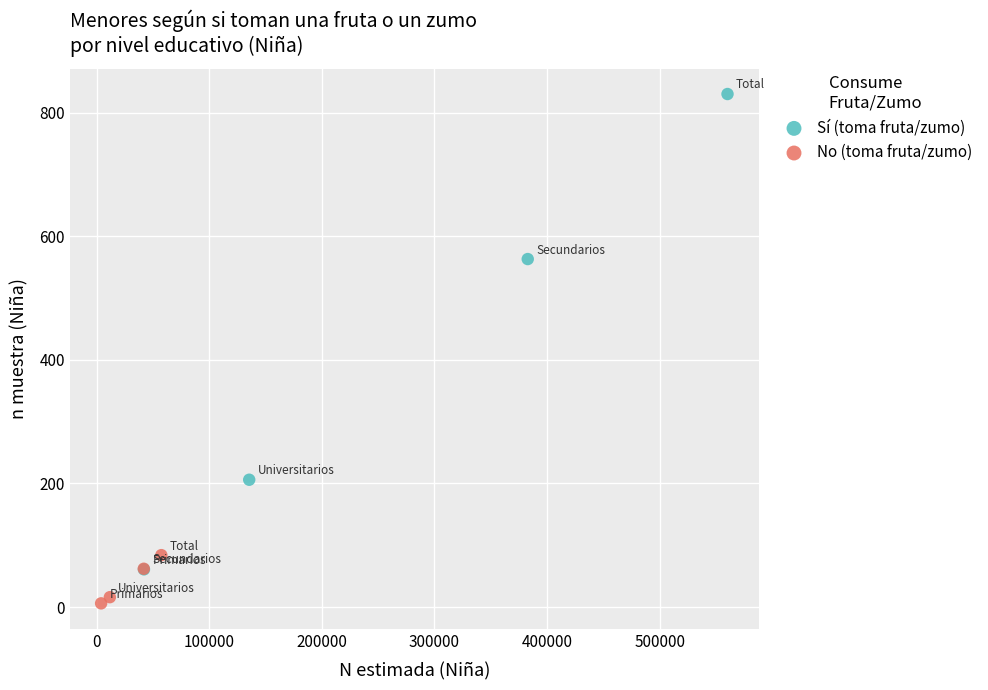

Which series has the largest Y range (max minus min)?

Sí (toma fruta/zumo)